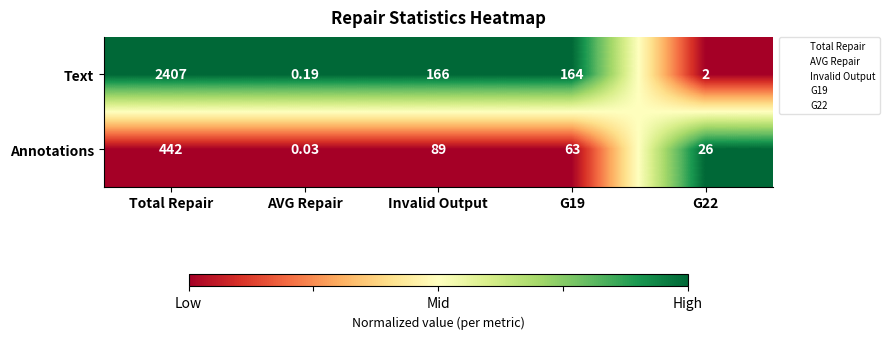

What is the spread (max minus min) of values at Total Repair?

1965.0